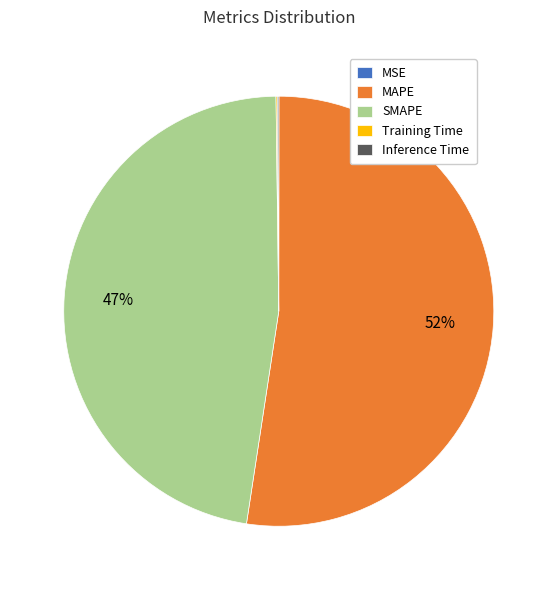

What is the ratio of the value at SMAPE to the value at MAPE?

0.9